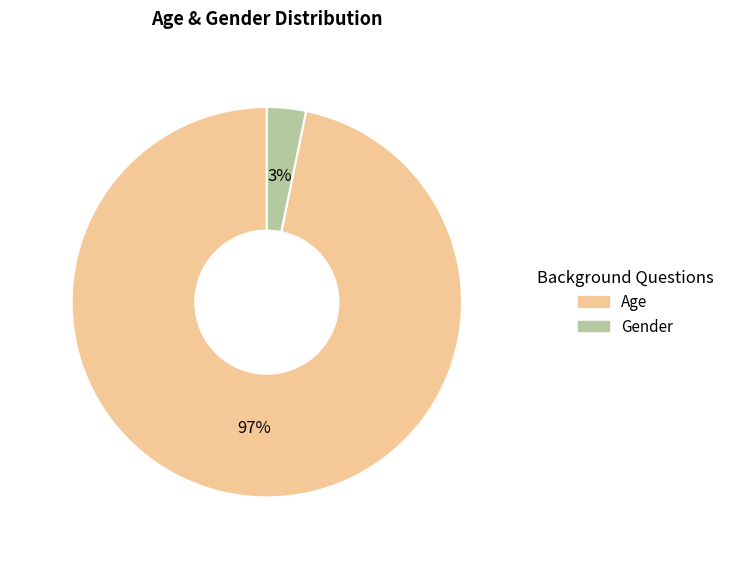

How many slices are in this pie chart?

2